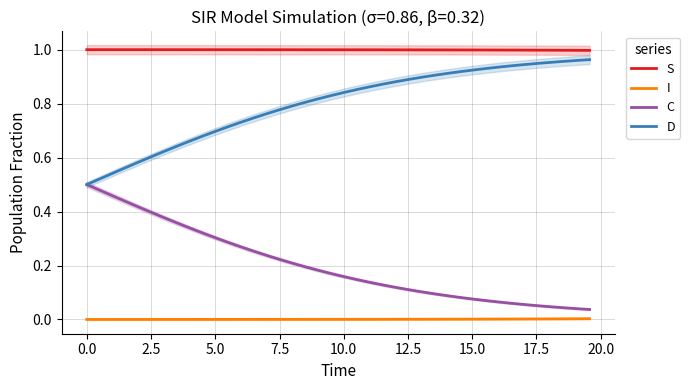

True or false: I and S cross at least once.

False